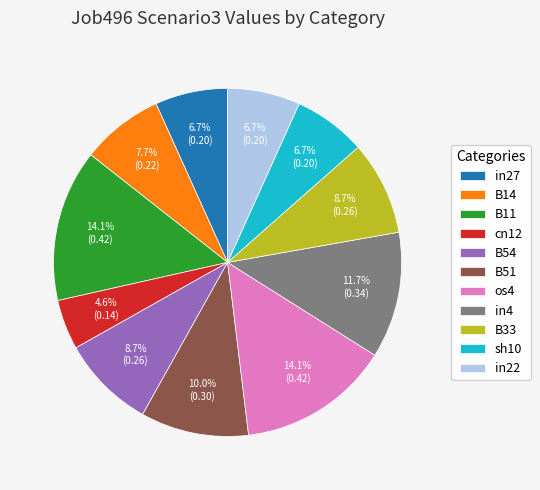

How many slices are in this pie chart?

11